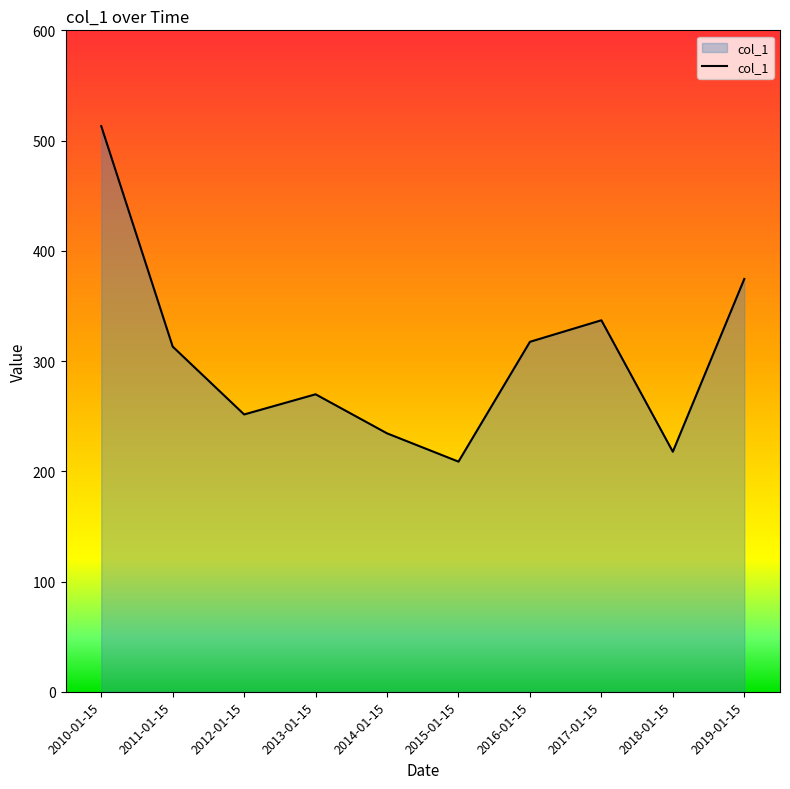

What value does the data have at 2014-01-15?

234.4